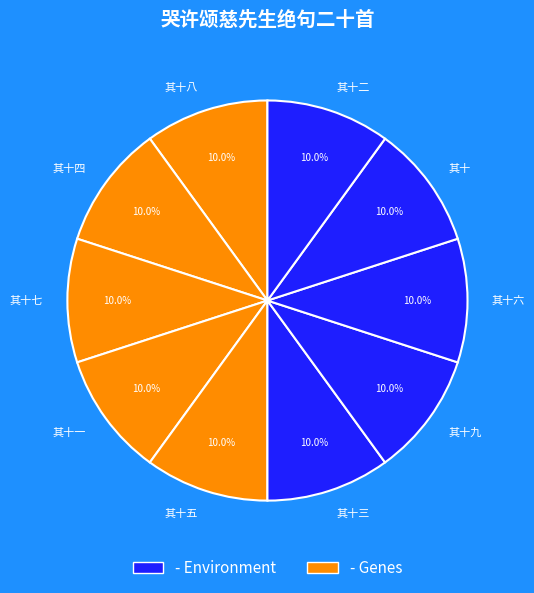

What percentage is the 其十三 slice, to the nearest percent?

10%